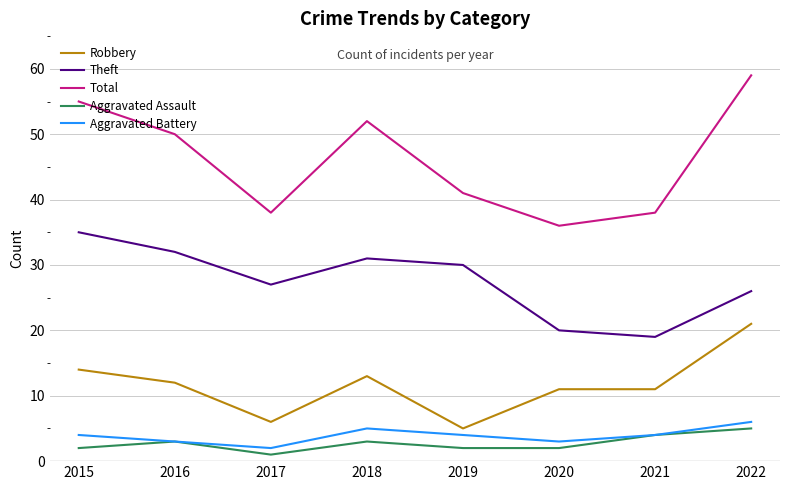

What is the total value across all series at 2018?

104